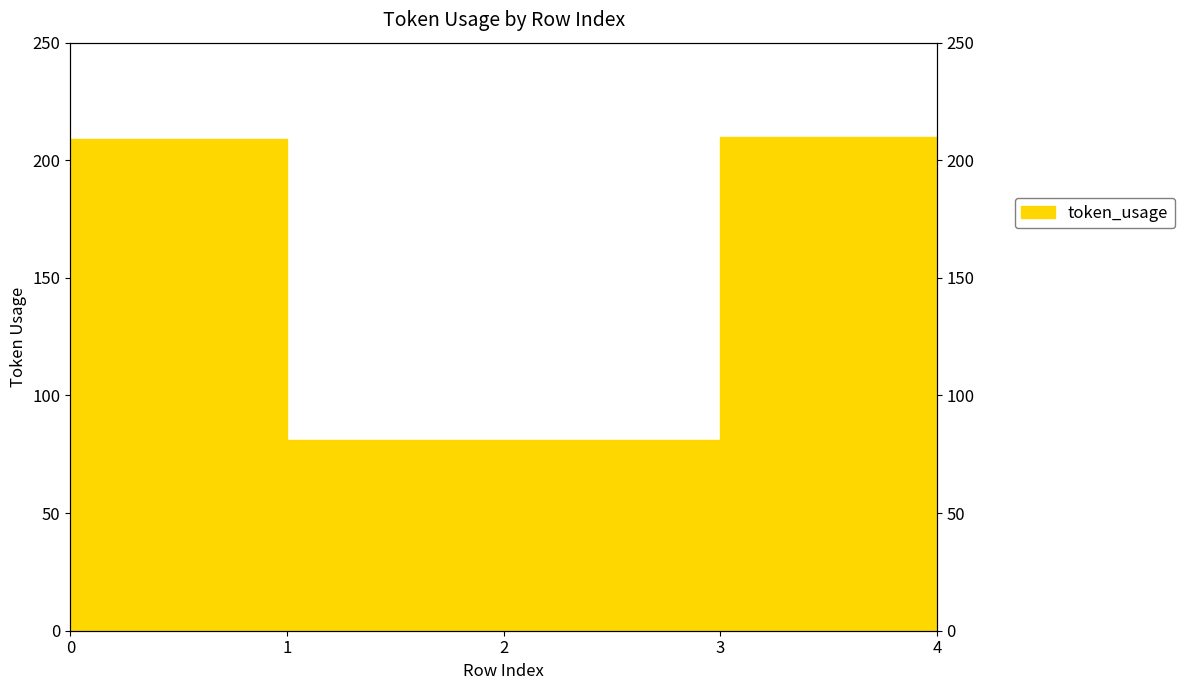

How many lines are shown in the chart?

1